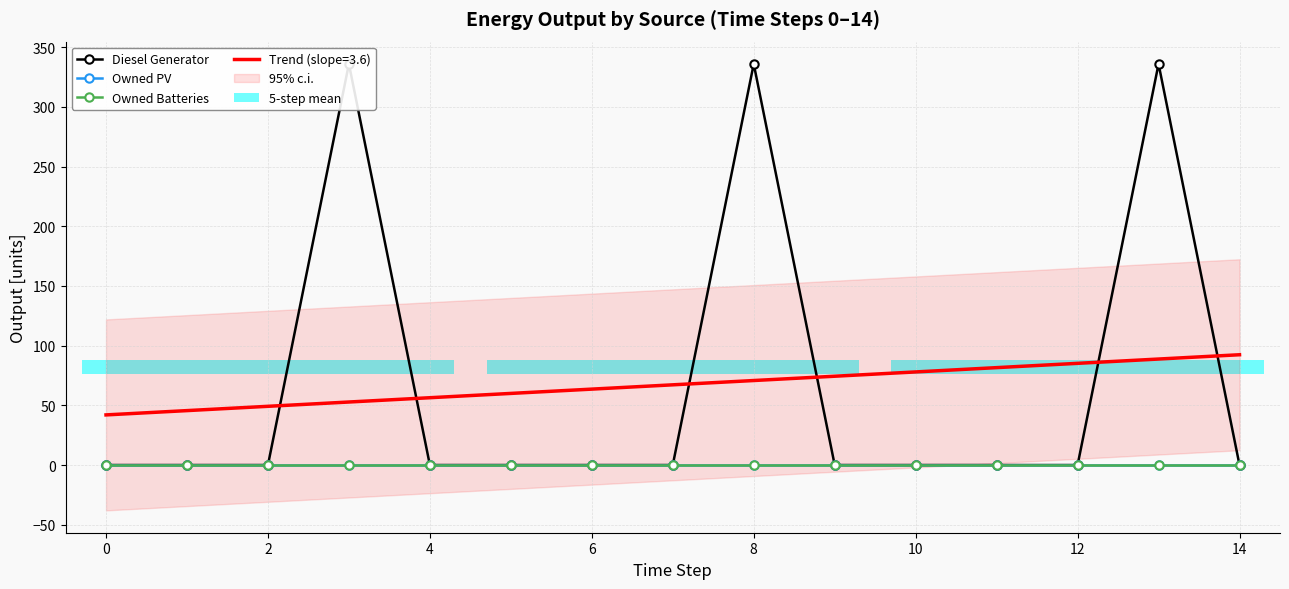

Rank the series by their maximum value, from highest to lowest.

Diesel Generator, Owned PV, Owned Batteries